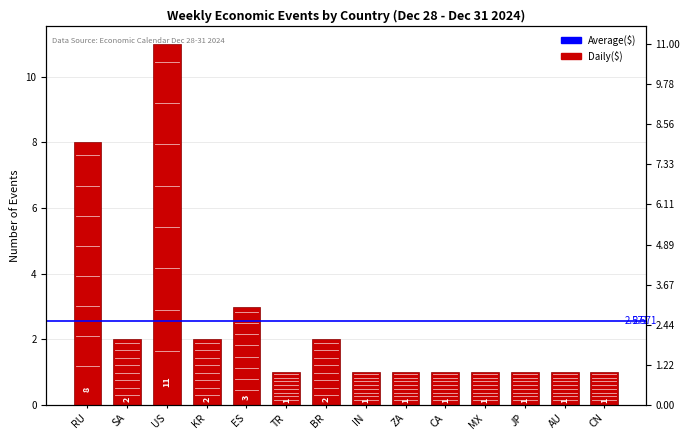

Reading right to left, list all the values displayed in this chart.

CN=1	AU=1	JP=1	MX=1	CA=1	ZA=1	IN=1	BR=2	TR=1	ES=3	KR=2	US=11	SA=2	RU=8